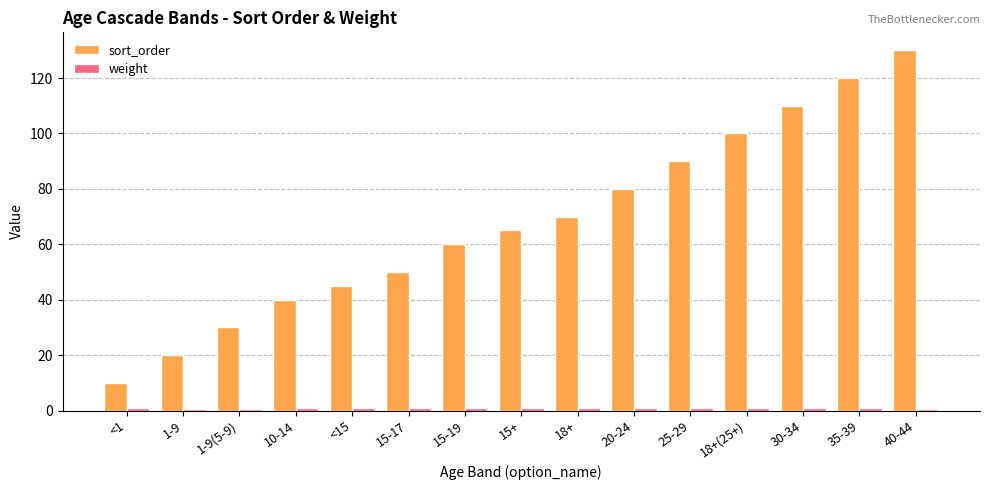

Which series has the largest total across all categories?

sort_order